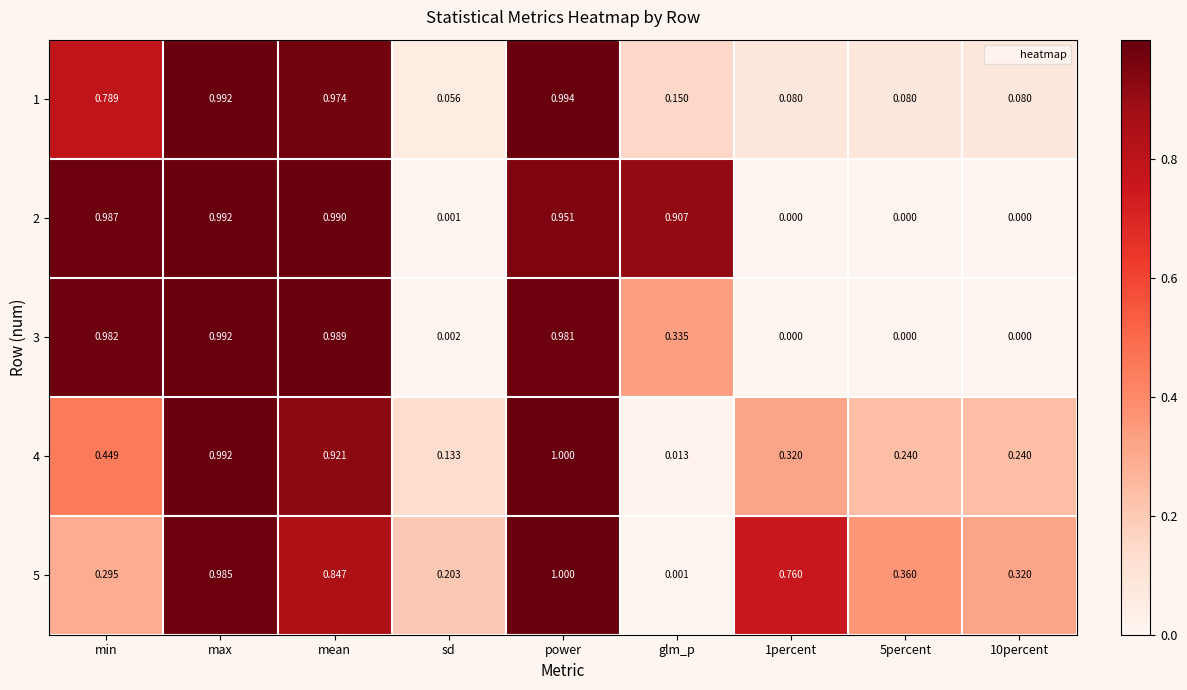

Which series has the largest total across all categories?

2